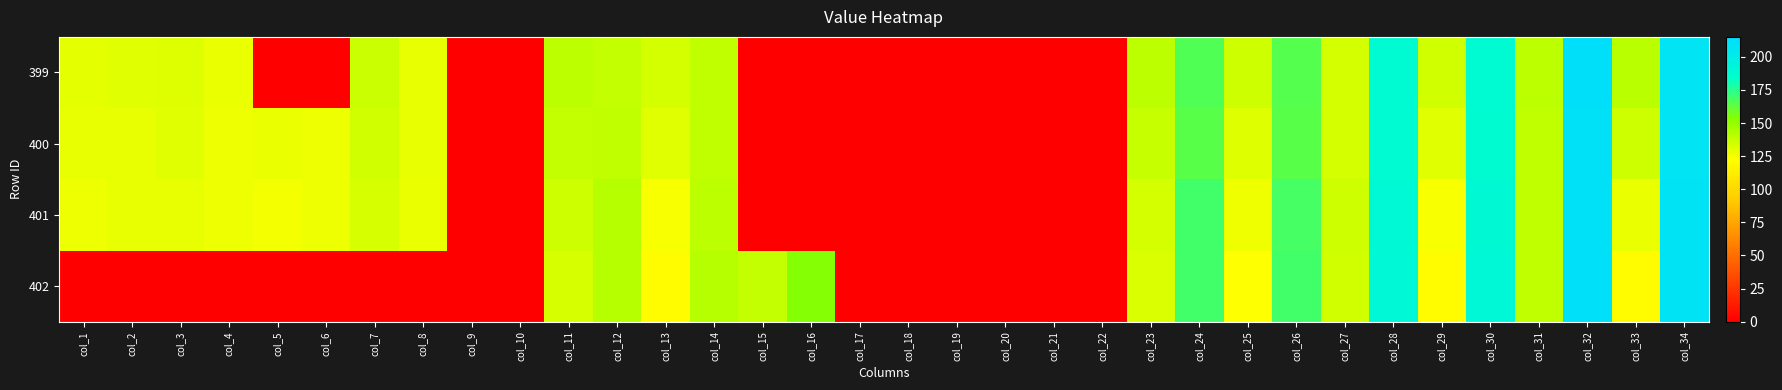

How many categories are shown in the chart?

34